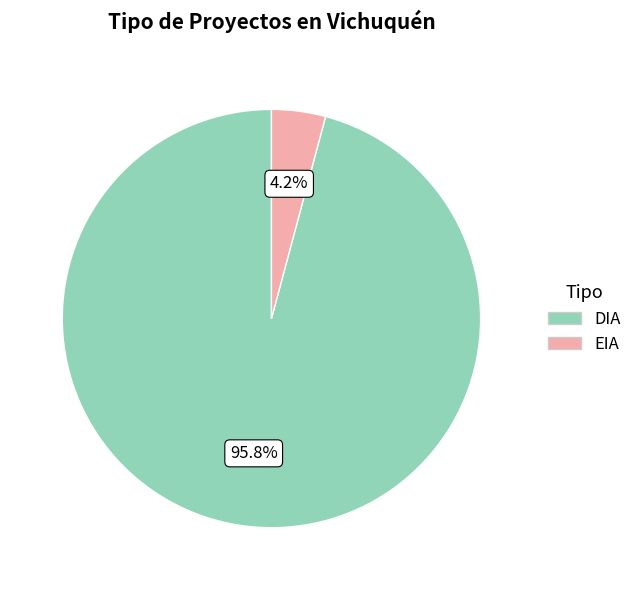

The EIA slice represents 4% of the pie. True or false?

True